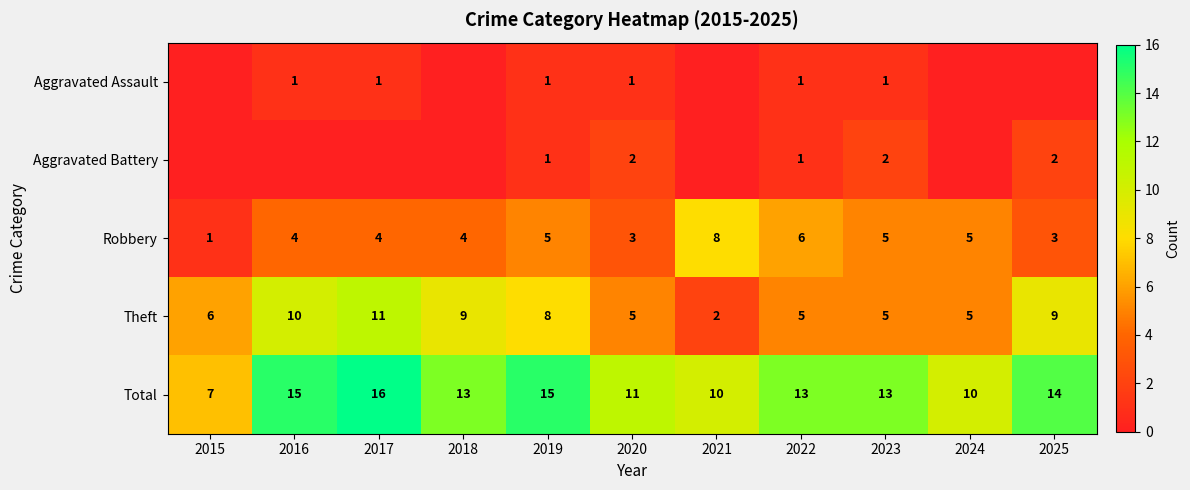

What is the highest value of the Theft series?

11